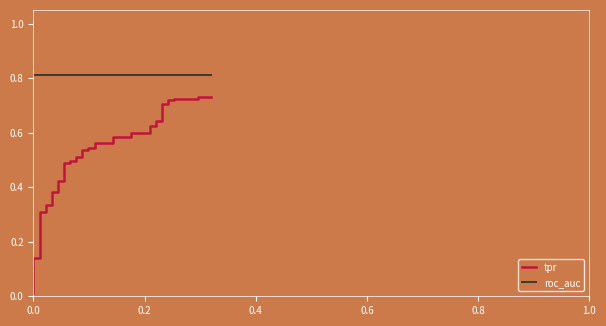

What is the sum of all tpr values?

20.2